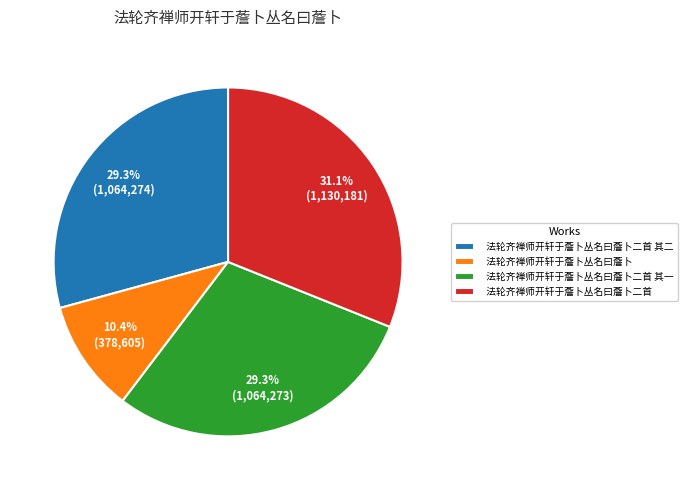

To the nearest percent, what is the combined percentage of 法轮齐禅师开轩于薝卜丛名曰薝卜二首 and 法轮齐禅师开轩于薝卜丛名曰薝卜?

41%